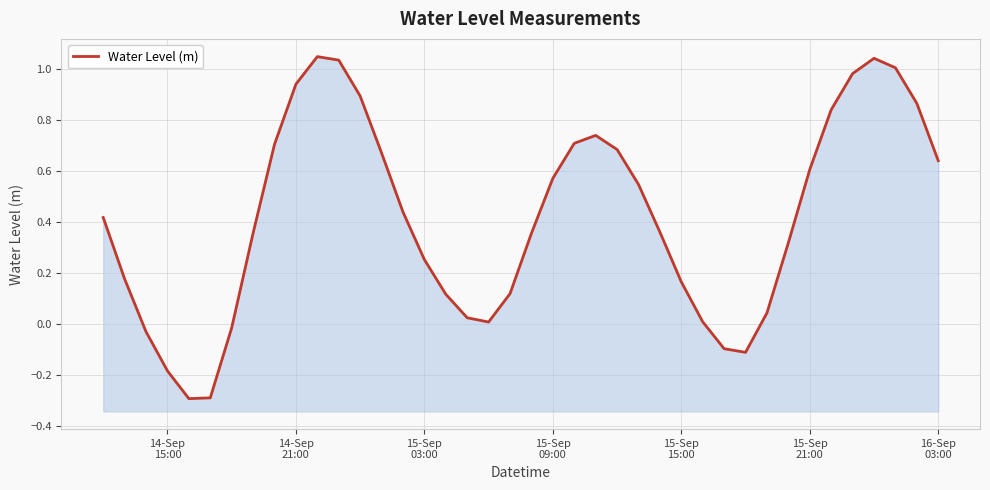

Does the chart have visible grid lines?

Yes